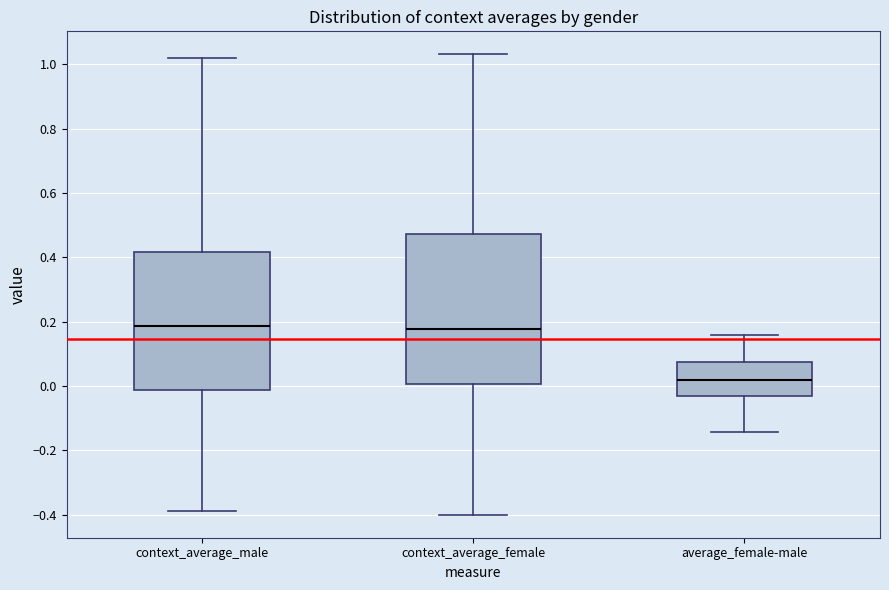

Where is the upper edge of the box for average_female-male on the y-axis? The values are not printed on the chart, so give them approximately, as read against the axis.

0.08